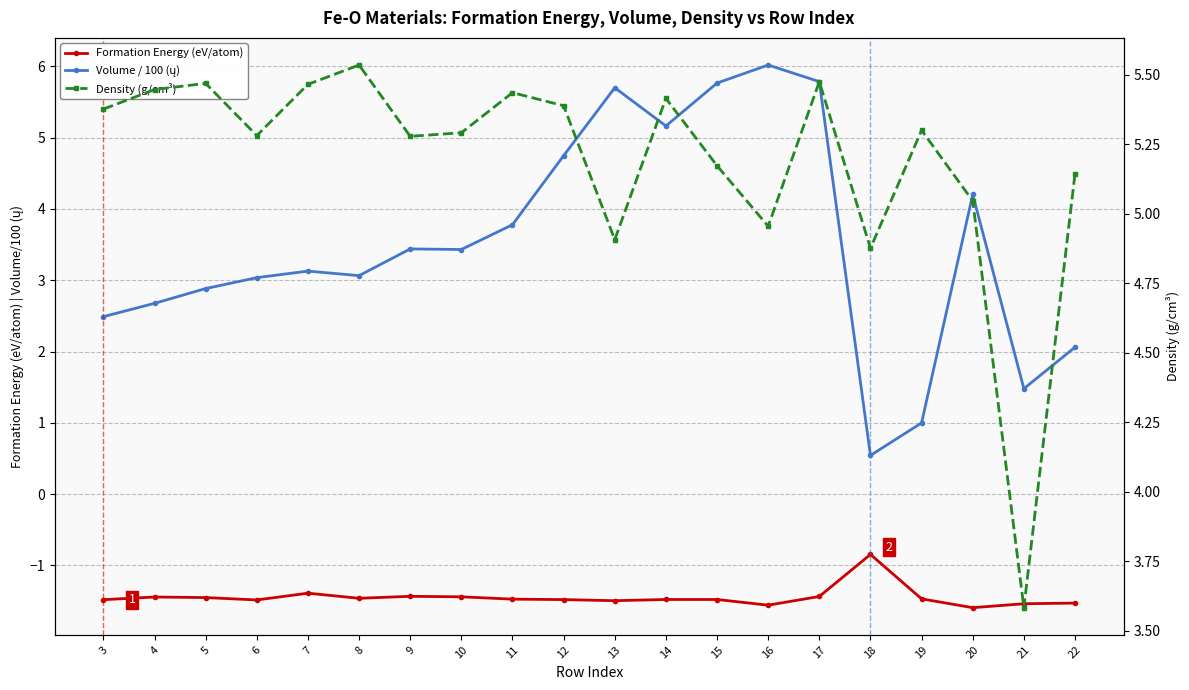

Is it true that Density (g/cm³) equals 8.6 at 3?

False